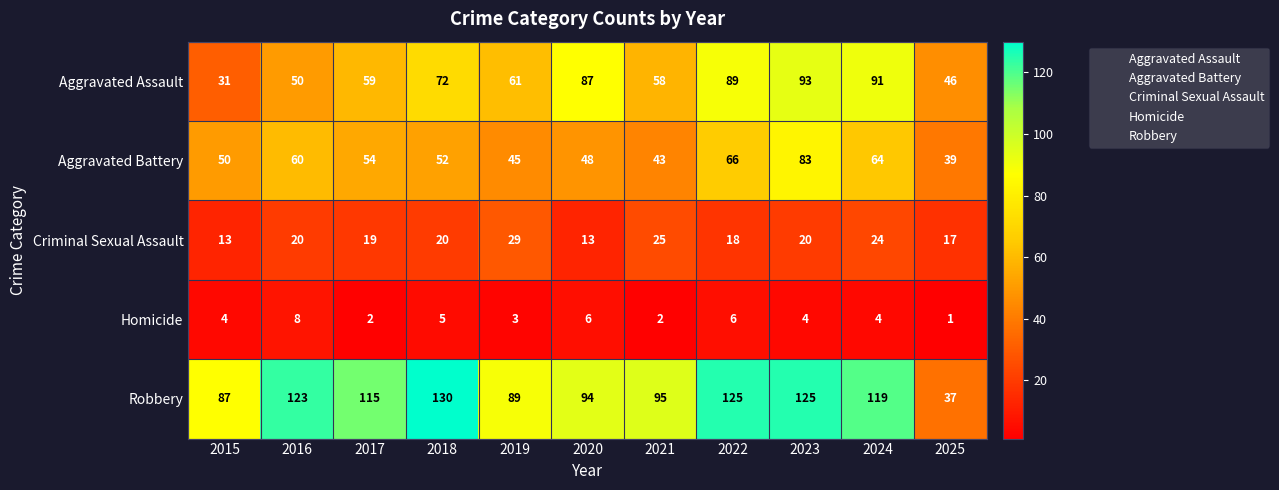

What is the difference between the Aggravated Assault values at 2016 and 2018?

22